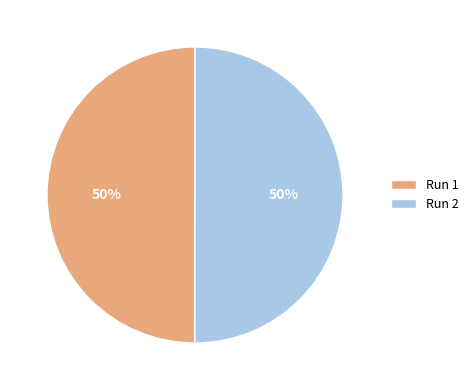

To the nearest percent, what is the average slice percentage?

50%